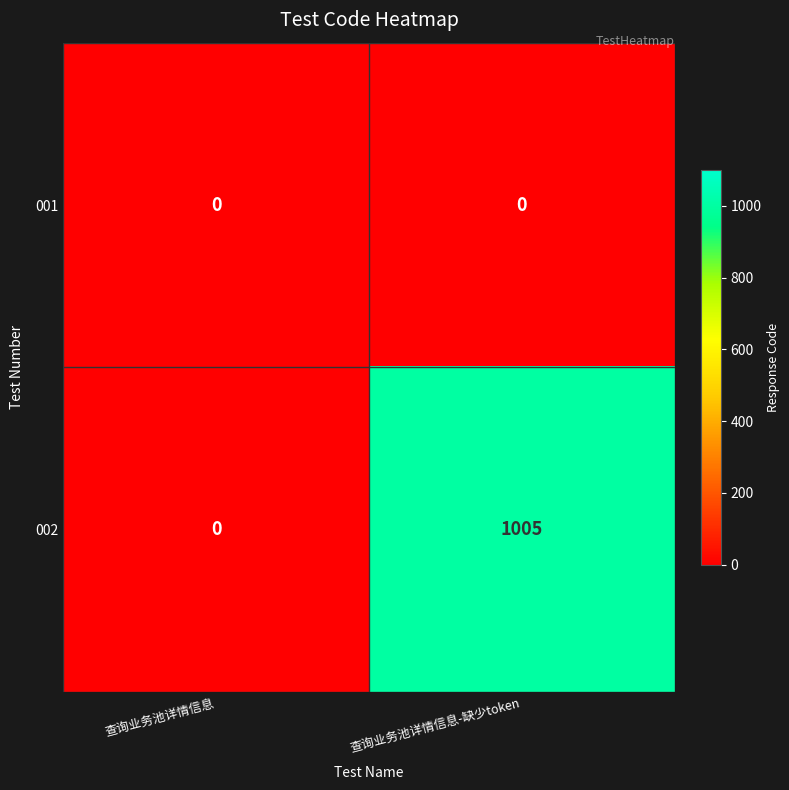

True or false: 001 has a value of 0 at 查询业务池详情信息-缺少token.

True